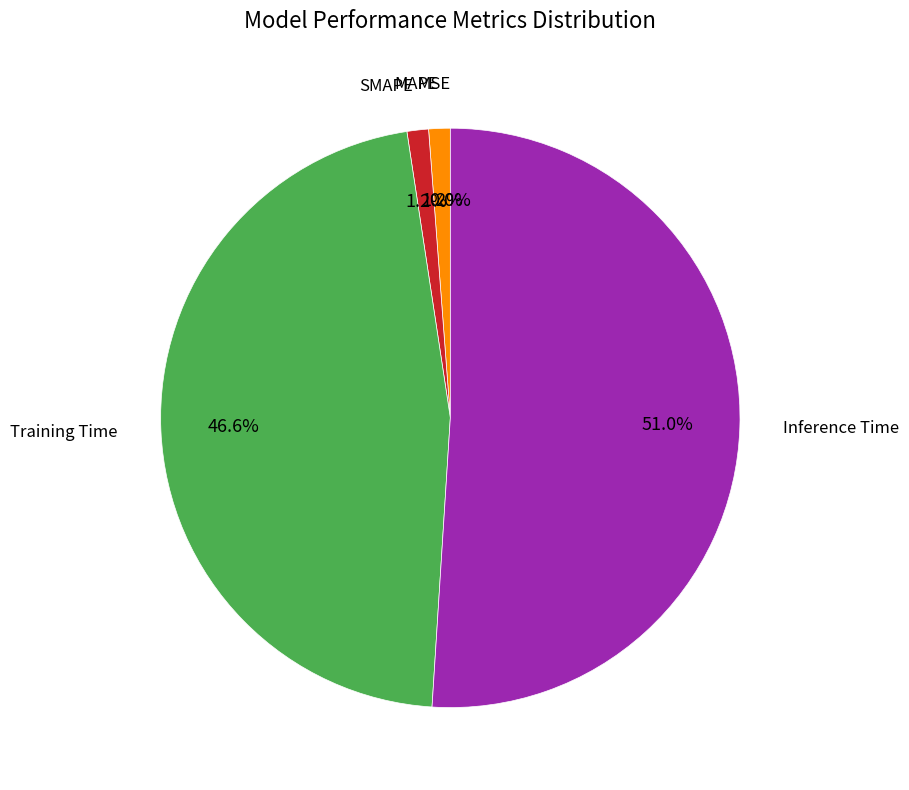

Is there a majority slice in this chart?

Yes